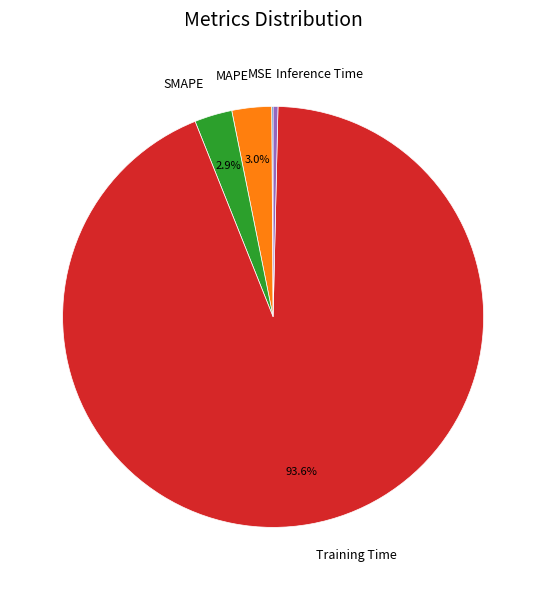

Is it true that Training Time is 94% of the pie?

True